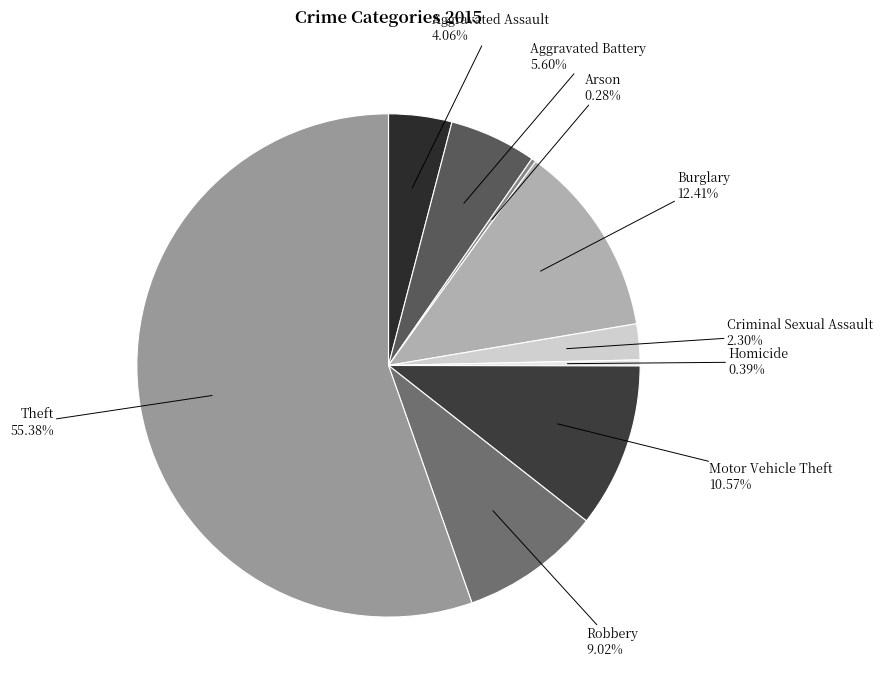

The Robbery slice represents 9% of the pie. True or false?

True